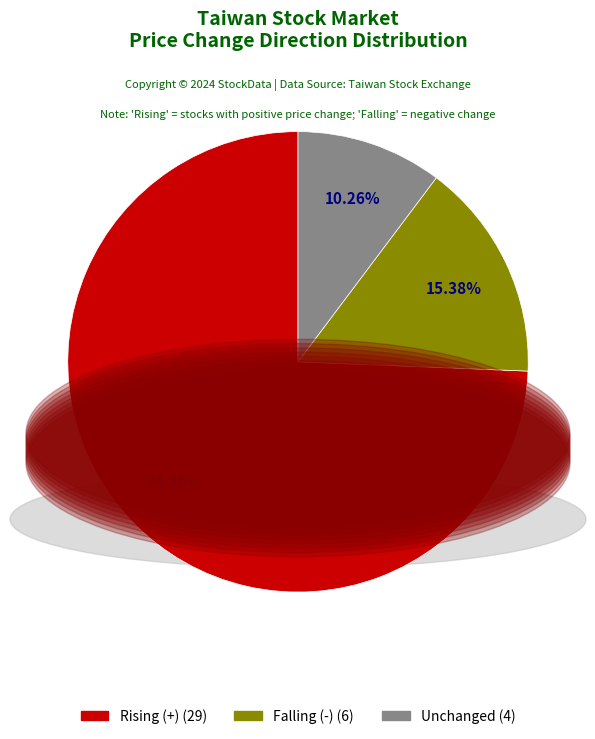

Is there any slice that represents more than half of the pie?

Yes